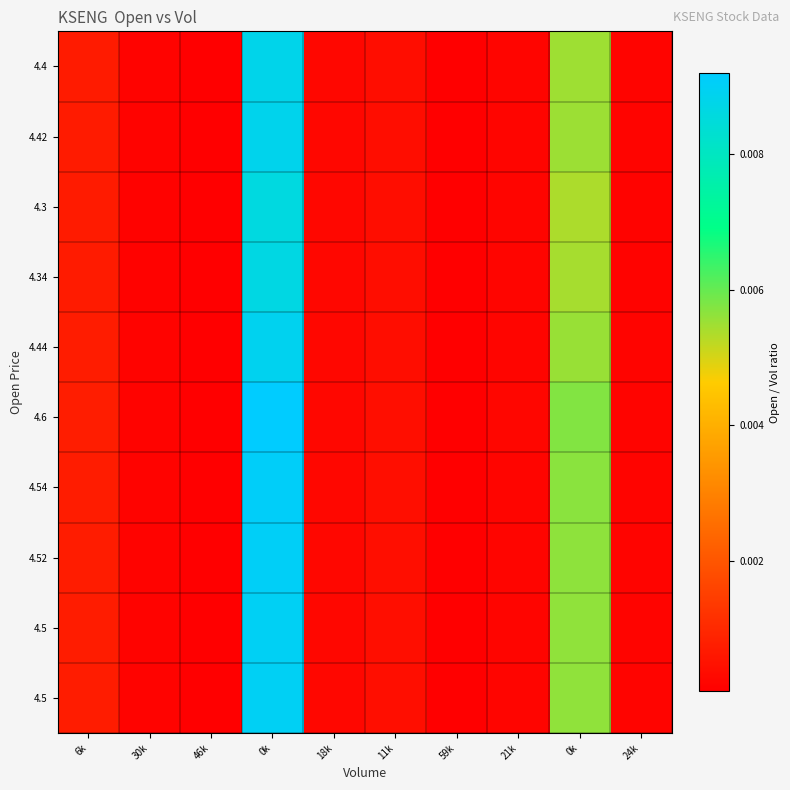

At which category is the sum across all series the highest?

0k